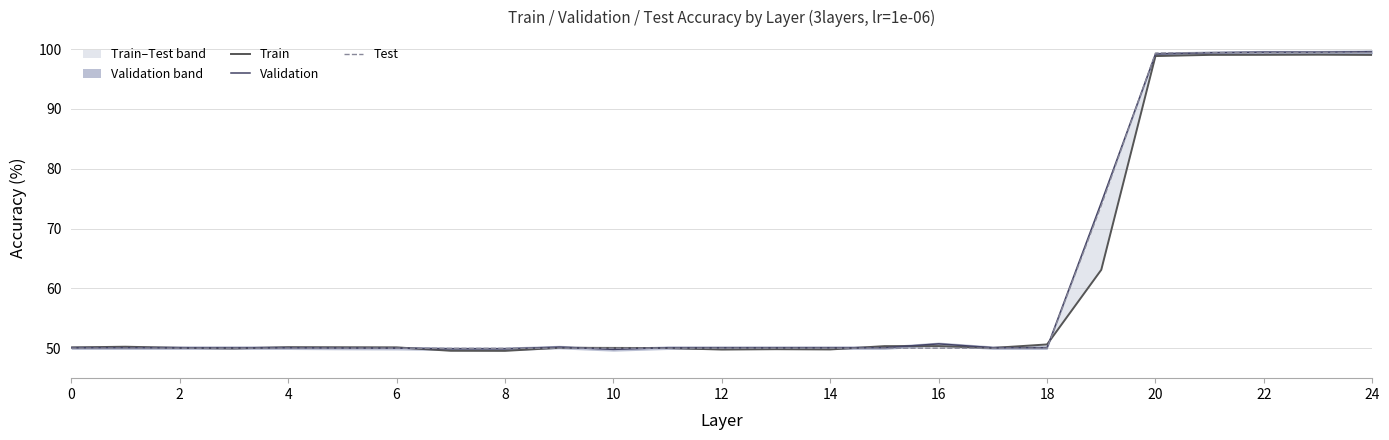

What is the minimum value for Validation?

49.8